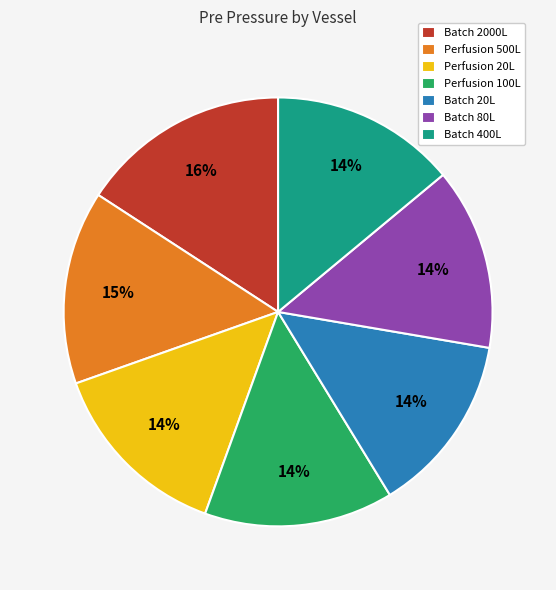

Is it true that Batch 80L is 26% of the pie?

False